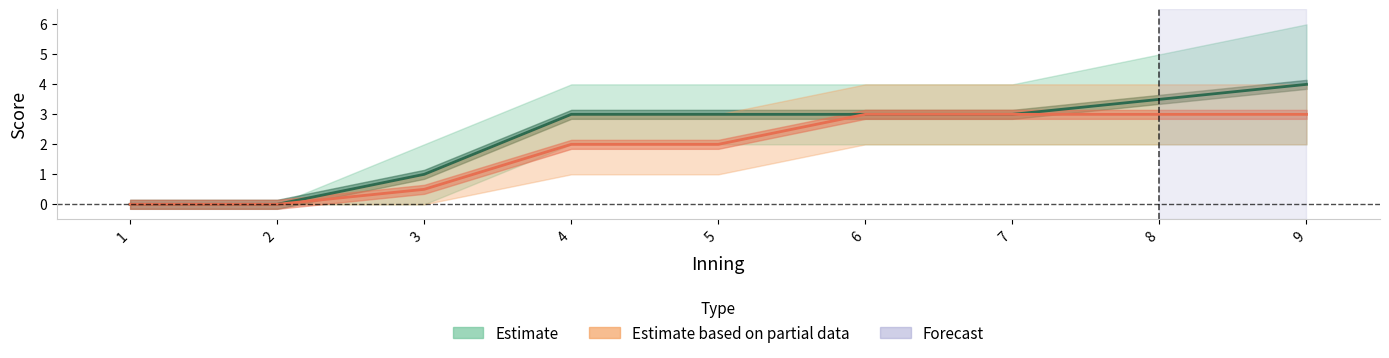

True or false: A&M-Corpus Christi score mid and A&M-Corpus Christi score lower intersect in this chart.

False